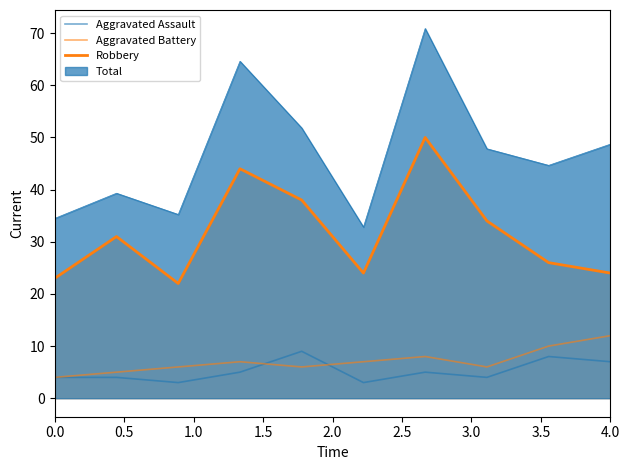

What is the total value across all series at 4.0?

43